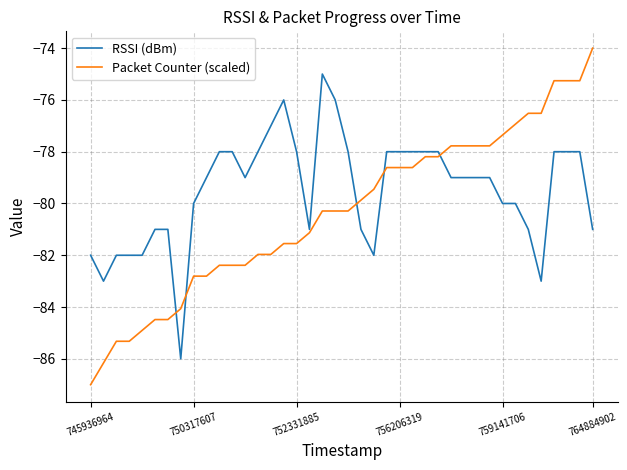

What is the average value of the Packet Counter (scaled) series?

-80.3